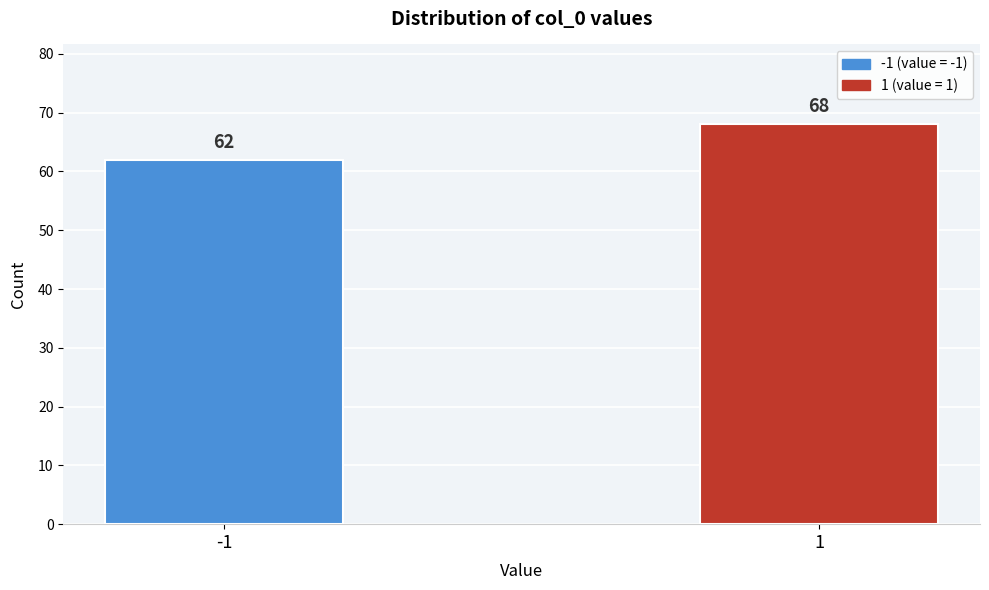

Reading left to right, extract all data points from this chart.

62	68